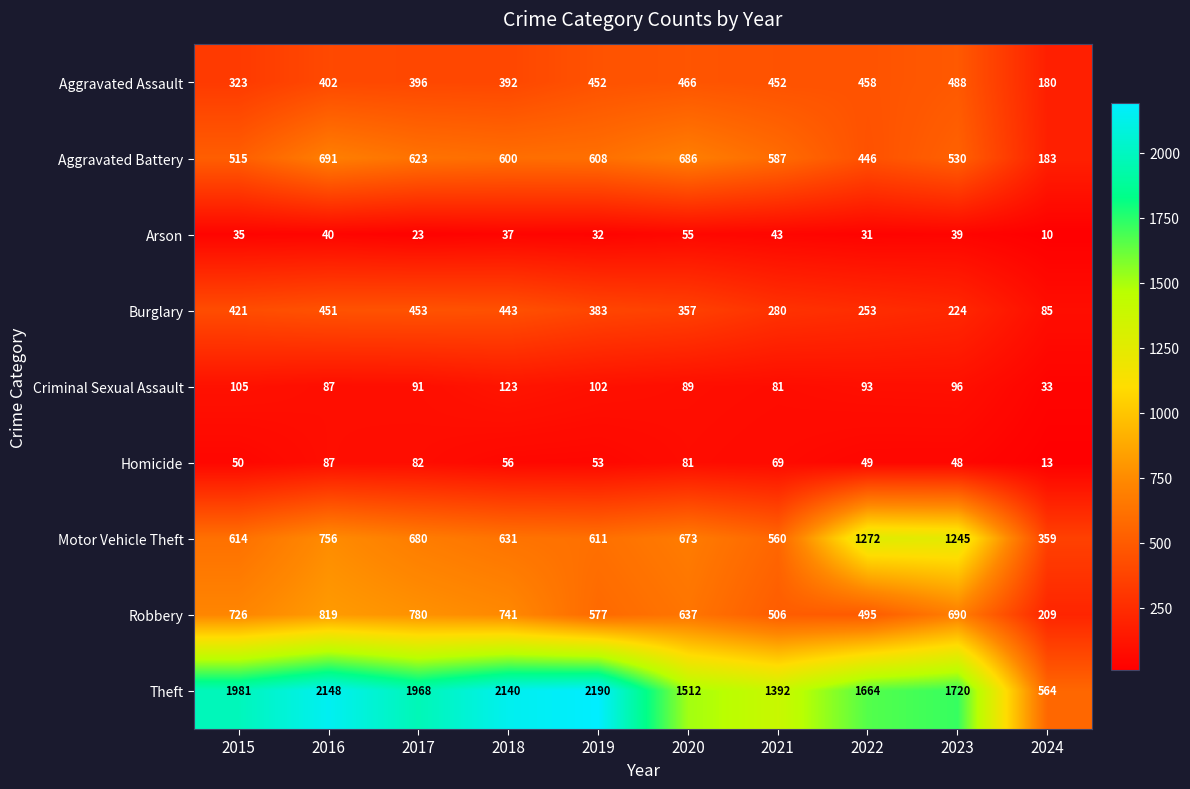

What is the maximum value shown in the chart?

2190